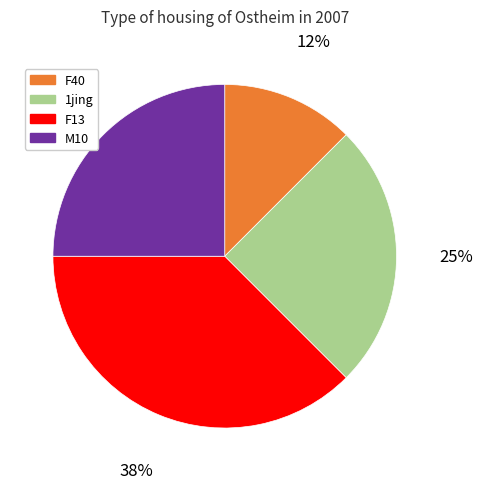

What percentage is the 1jing slice, to the nearest percent?

25%